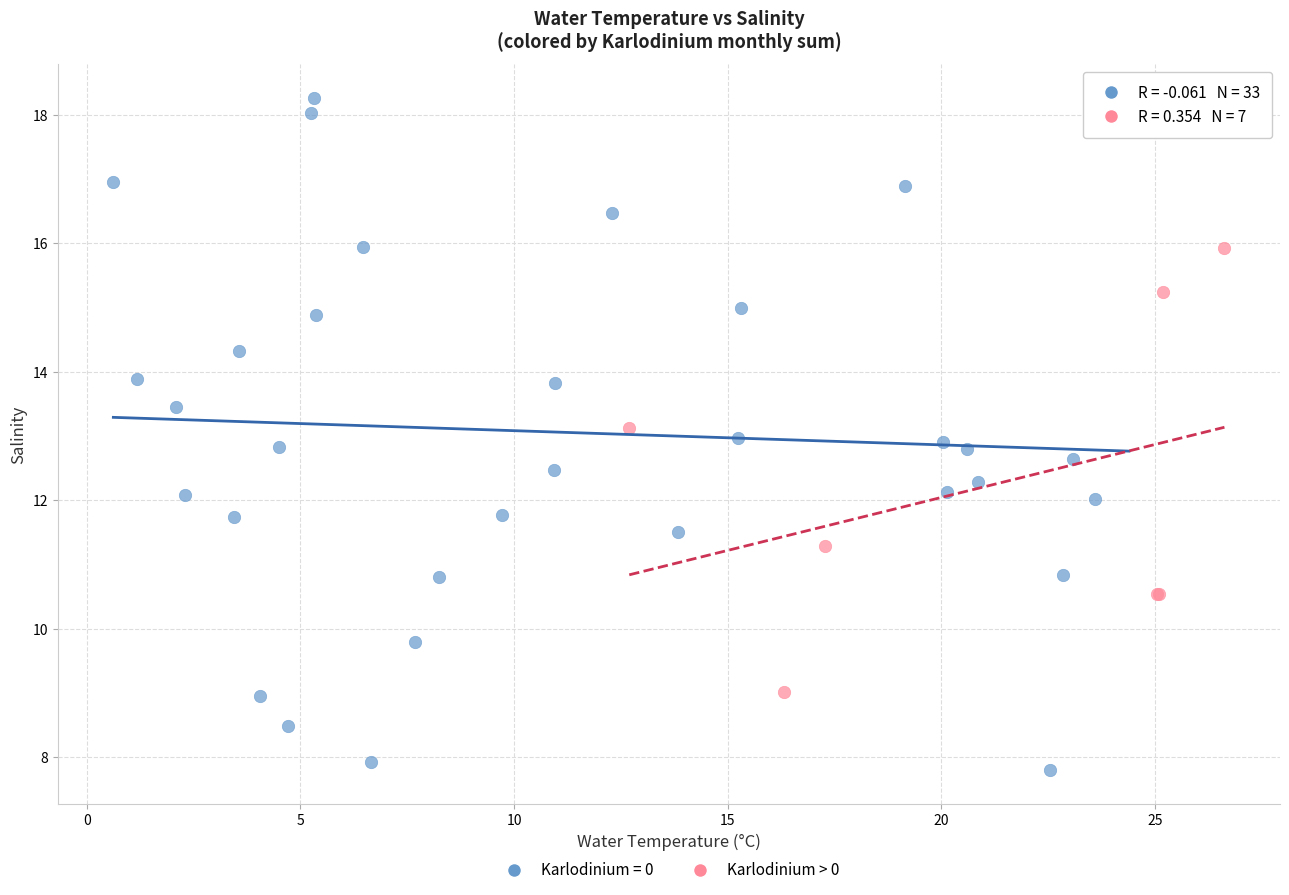

Which series contains the highest Y value?

Karlodinium = 0